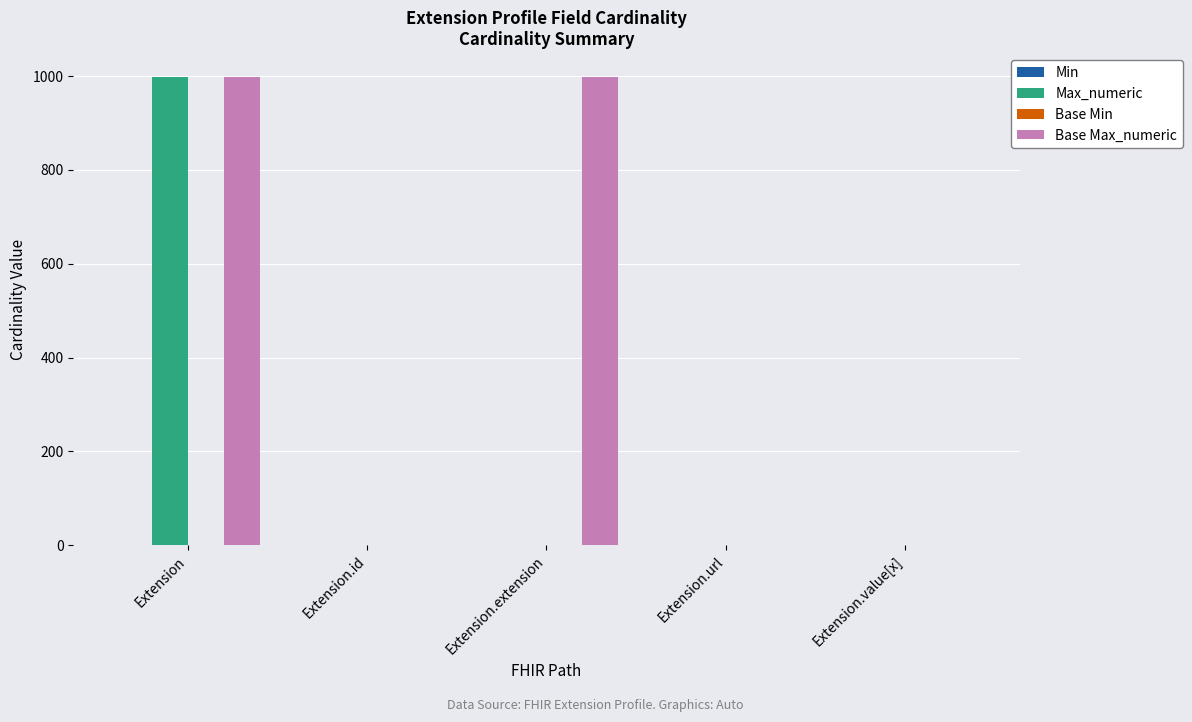

What is the maximum value shown in the chart?

999